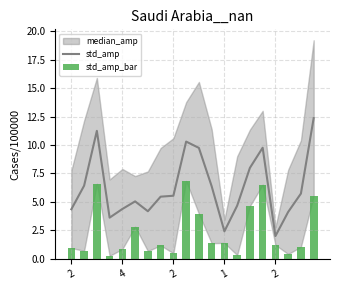

How many values in the std_amp_bar series are below 1?

8